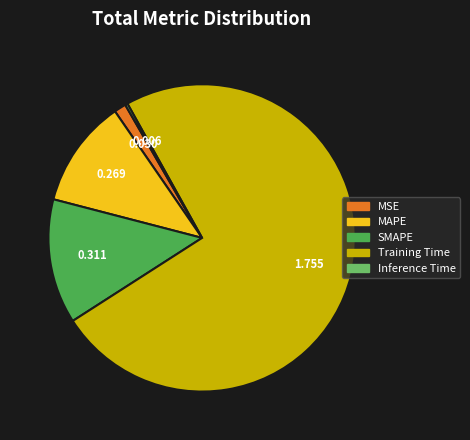

Do SMAPE and MAPE together represent more than half of the pie?

No